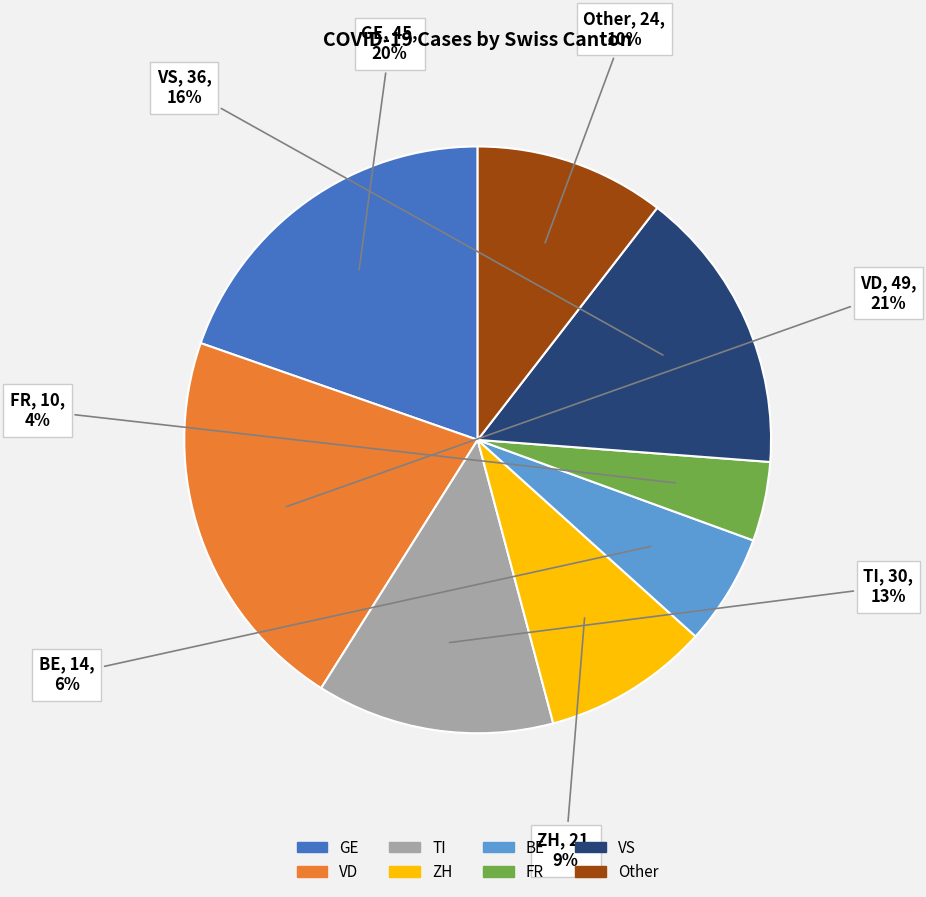

Count the number of slices in the pie.

8